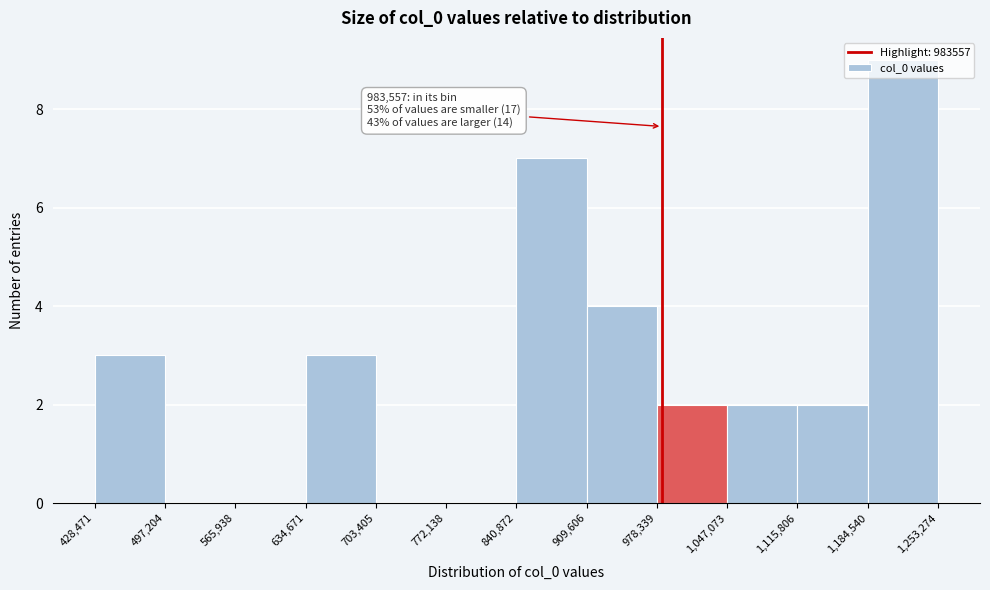

Which range on the x-axis has the tallest bar?

1,184,540 to 1,253,274